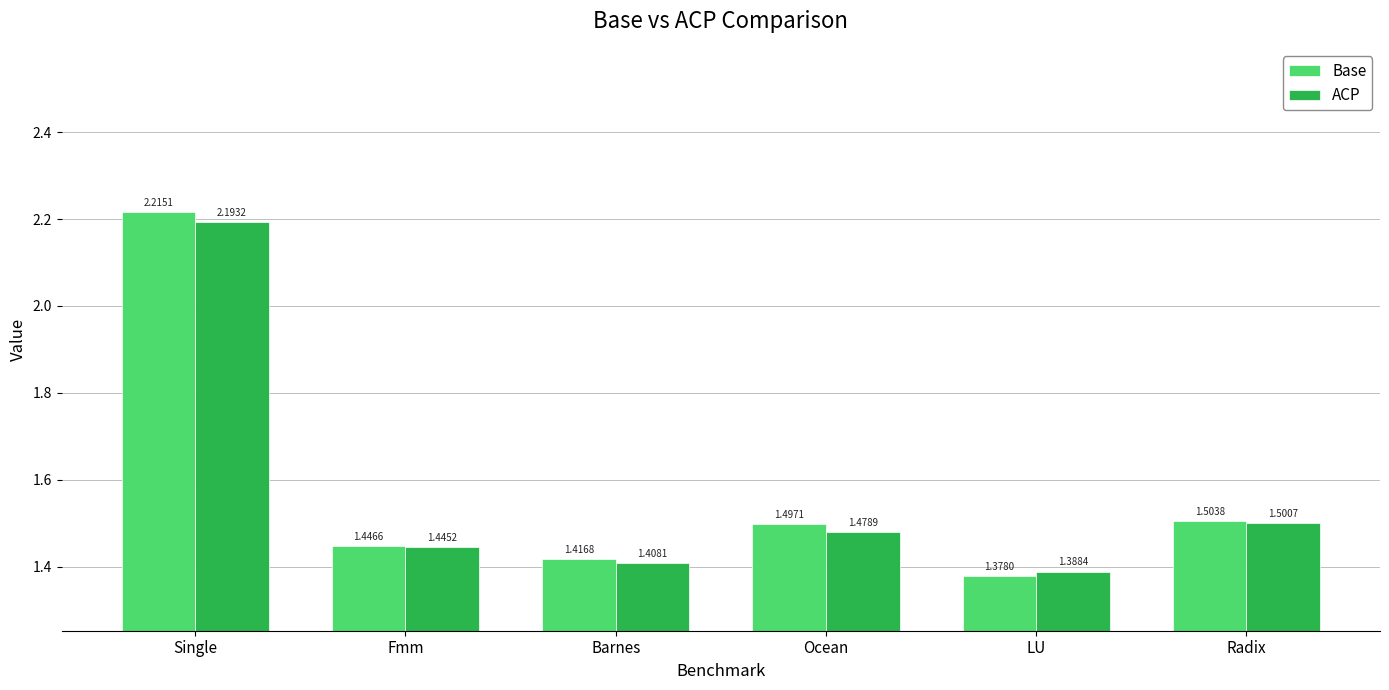

Does the chart contain any negative values?

No